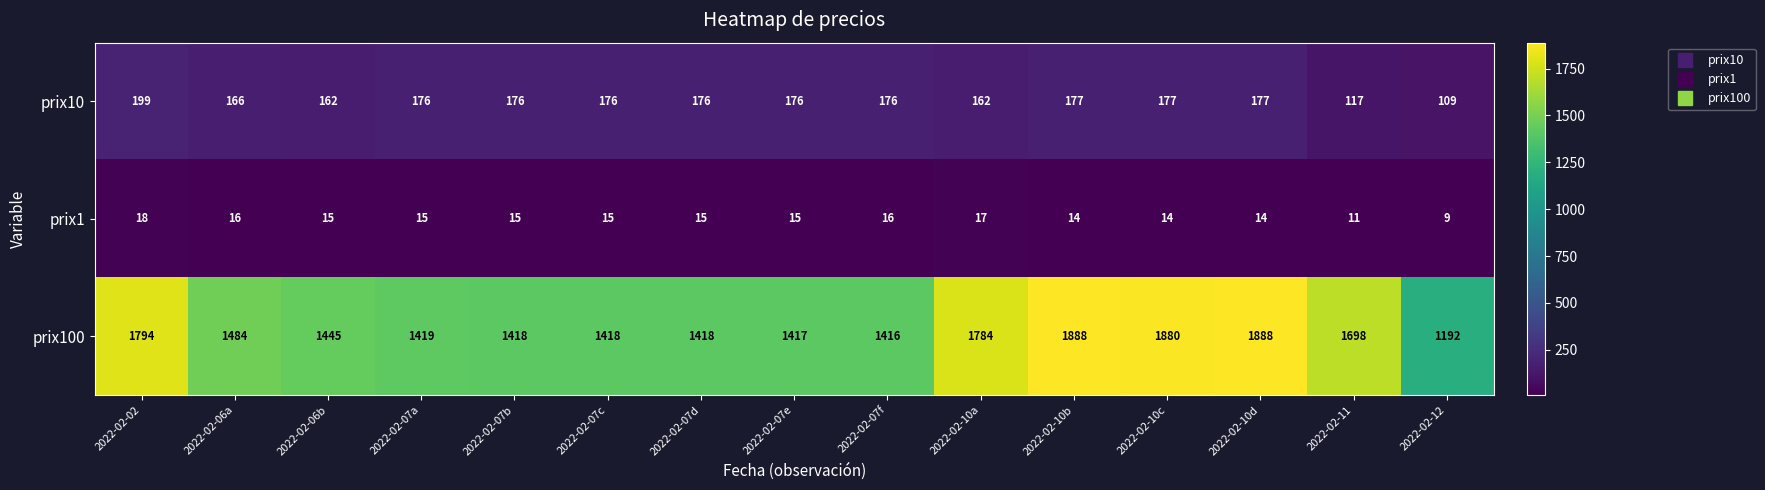

What is the maximum value for prix100?

1888